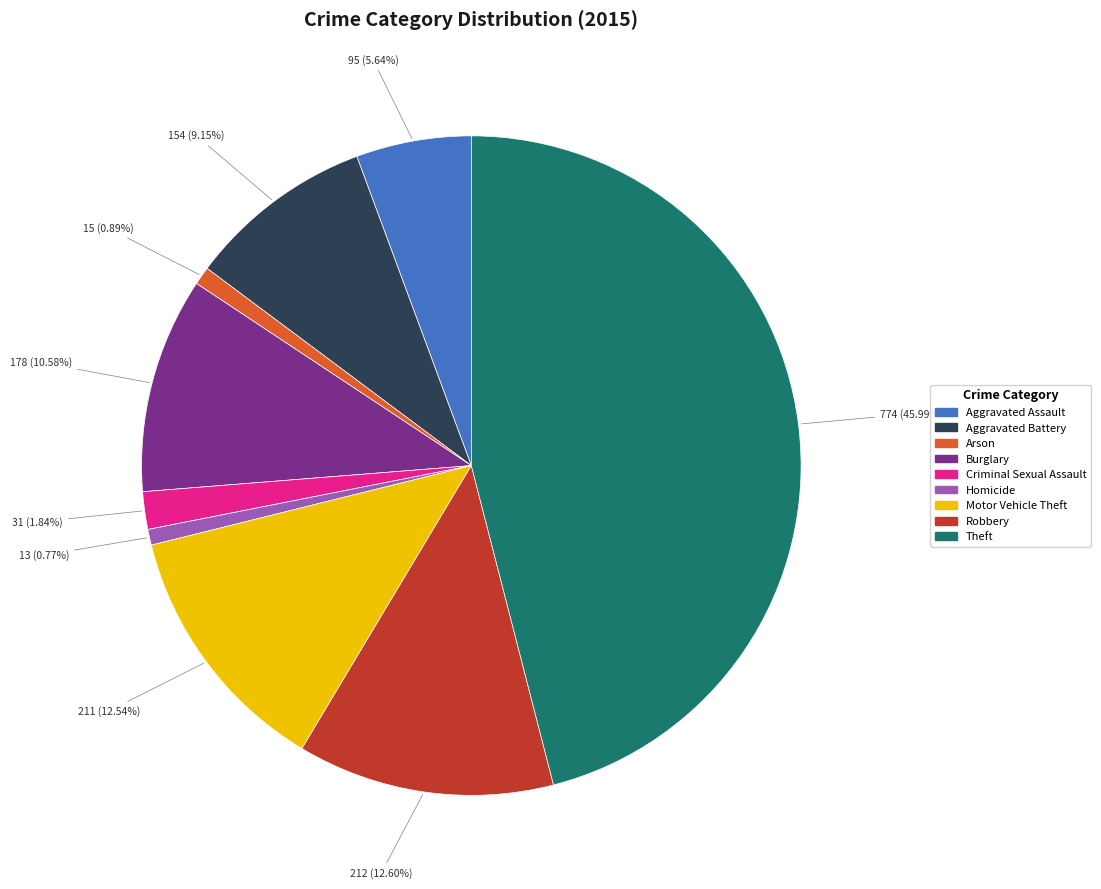

To the nearest percent, what is the average slice percentage?

11%